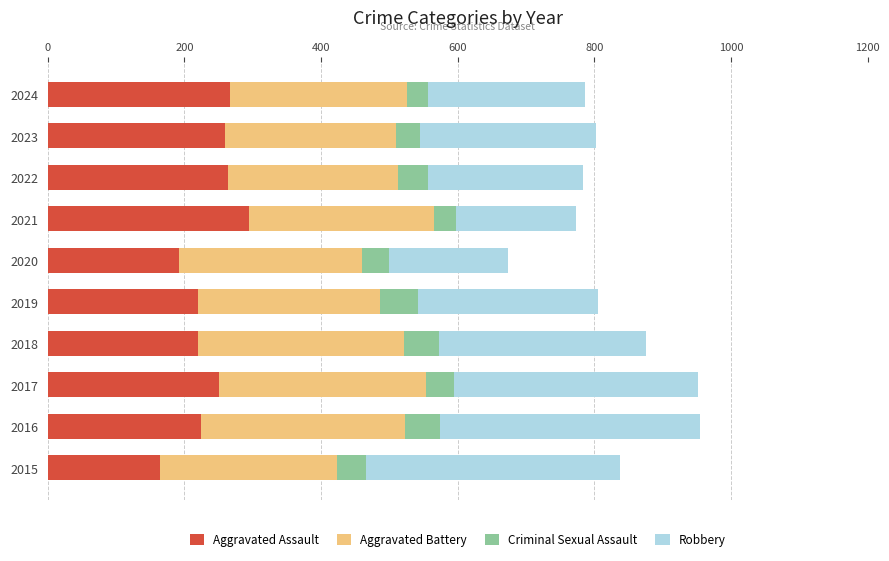

Which category has the highest value in the Aggravated Assault series?

2021